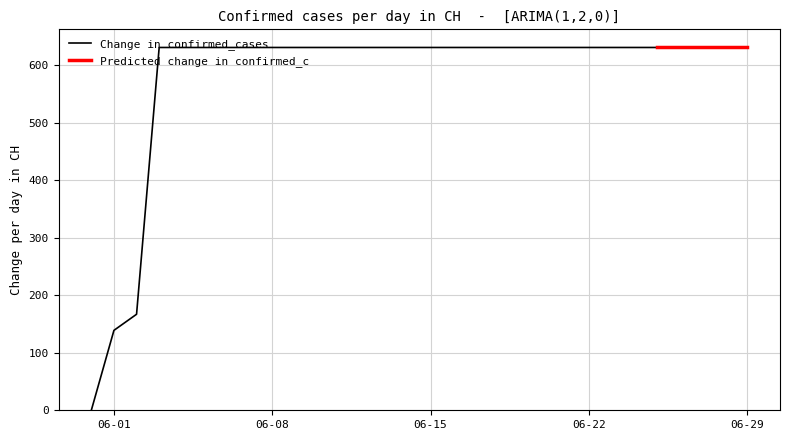

List the labels in order of value, smallest first.

2020-05-31, 2020-06-01, 2020-06-02, 2020-06-03, 2020-06-04, 2020-06-05, 2020-06-06, 2020-06-07, 2020-06-08, 2020-06-09, 2020-06-10, 2020-06-11, 2020-06-12, 2020-06-13, 2020-06-14, 2020-06-15, 2020-06-16, 2020-06-17, 2020-06-18, 2020-06-19, 2020-06-20, 2020-06-21, 2020-06-22, 2020-06-23, 2020-06-24, 2020-06-25, 2020-06-26, 2020-06-27, 2020-06-28, 2020-06-29